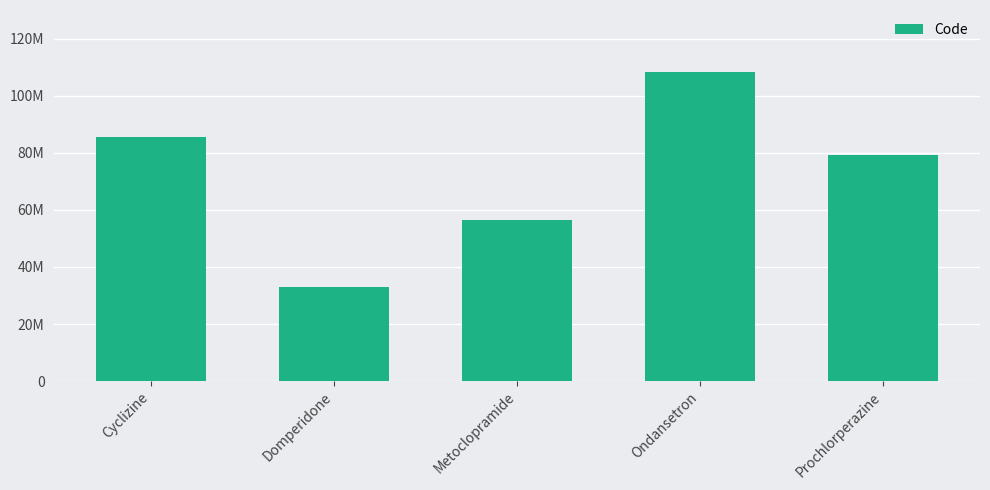

Which has a higher value, Ondansetron or Cyclizine?

Ondansetron